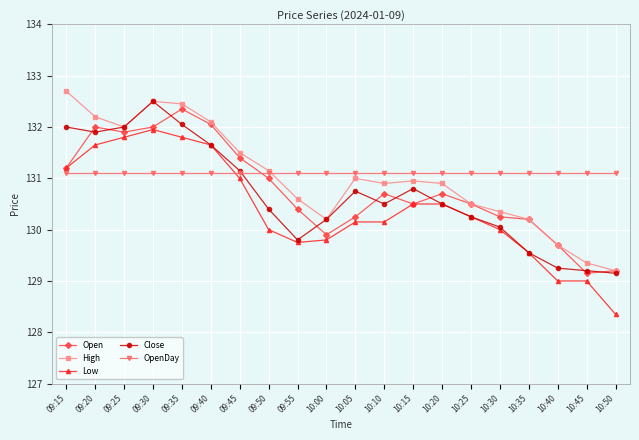

Read the Open value at 09:45.

131.4